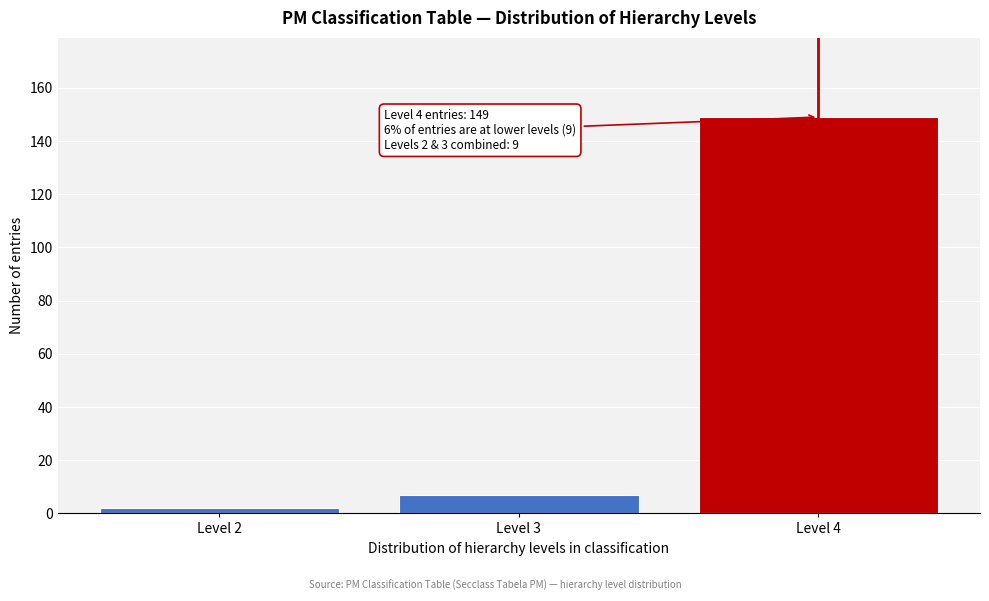

Reading left to right, what are all the values shown in this chart?

Level 2=2	Level 3=7	Level 4=149